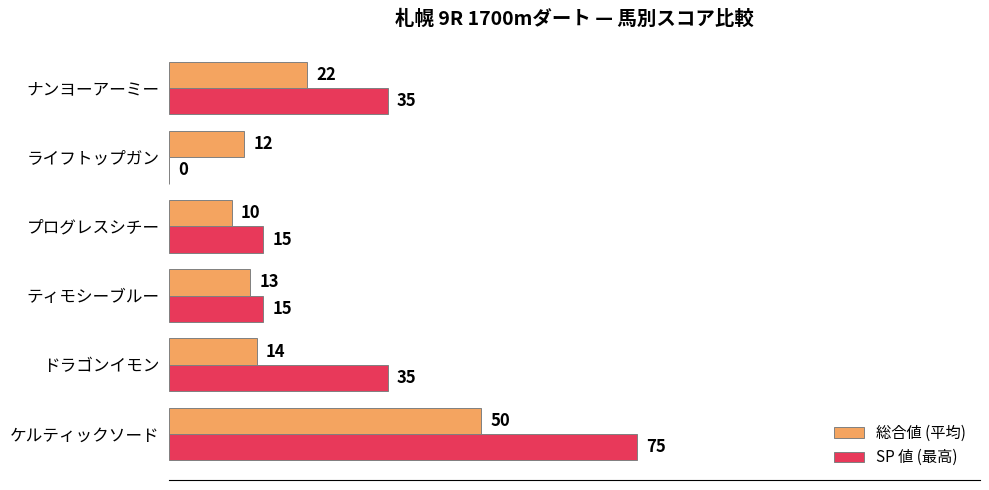

The SP 値 (最高) series shows 35 at ドラゴンイモン. True or false?

True